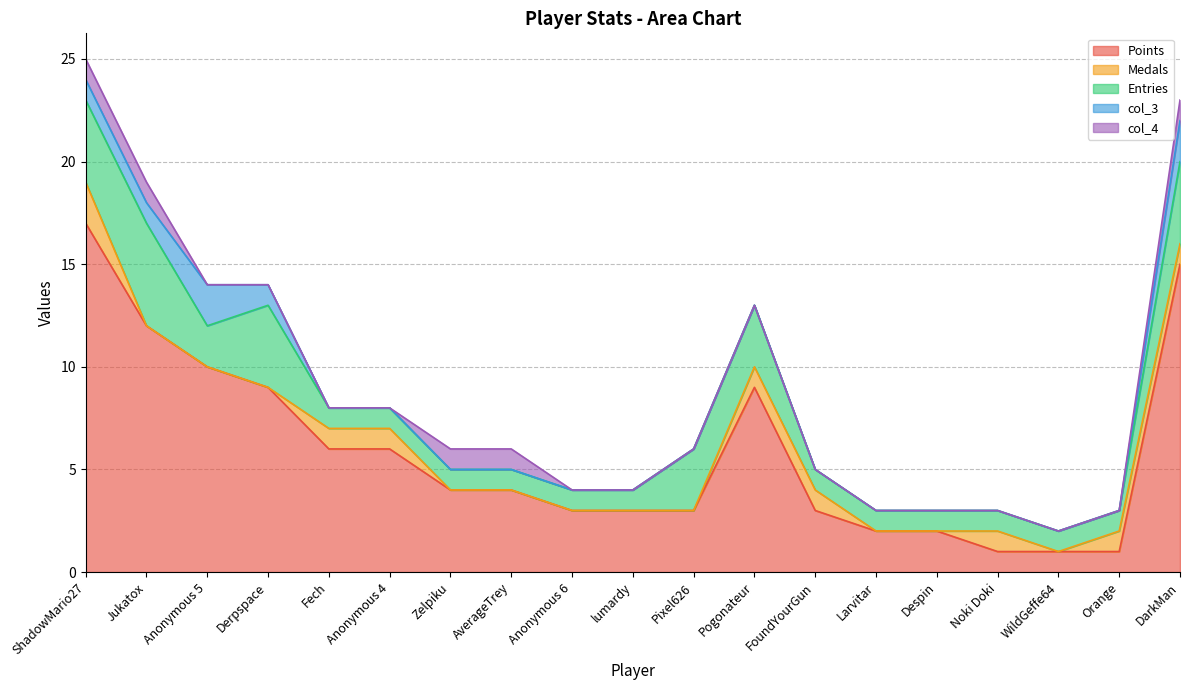

What is the value of the Entries point at the 16th from the left?

1